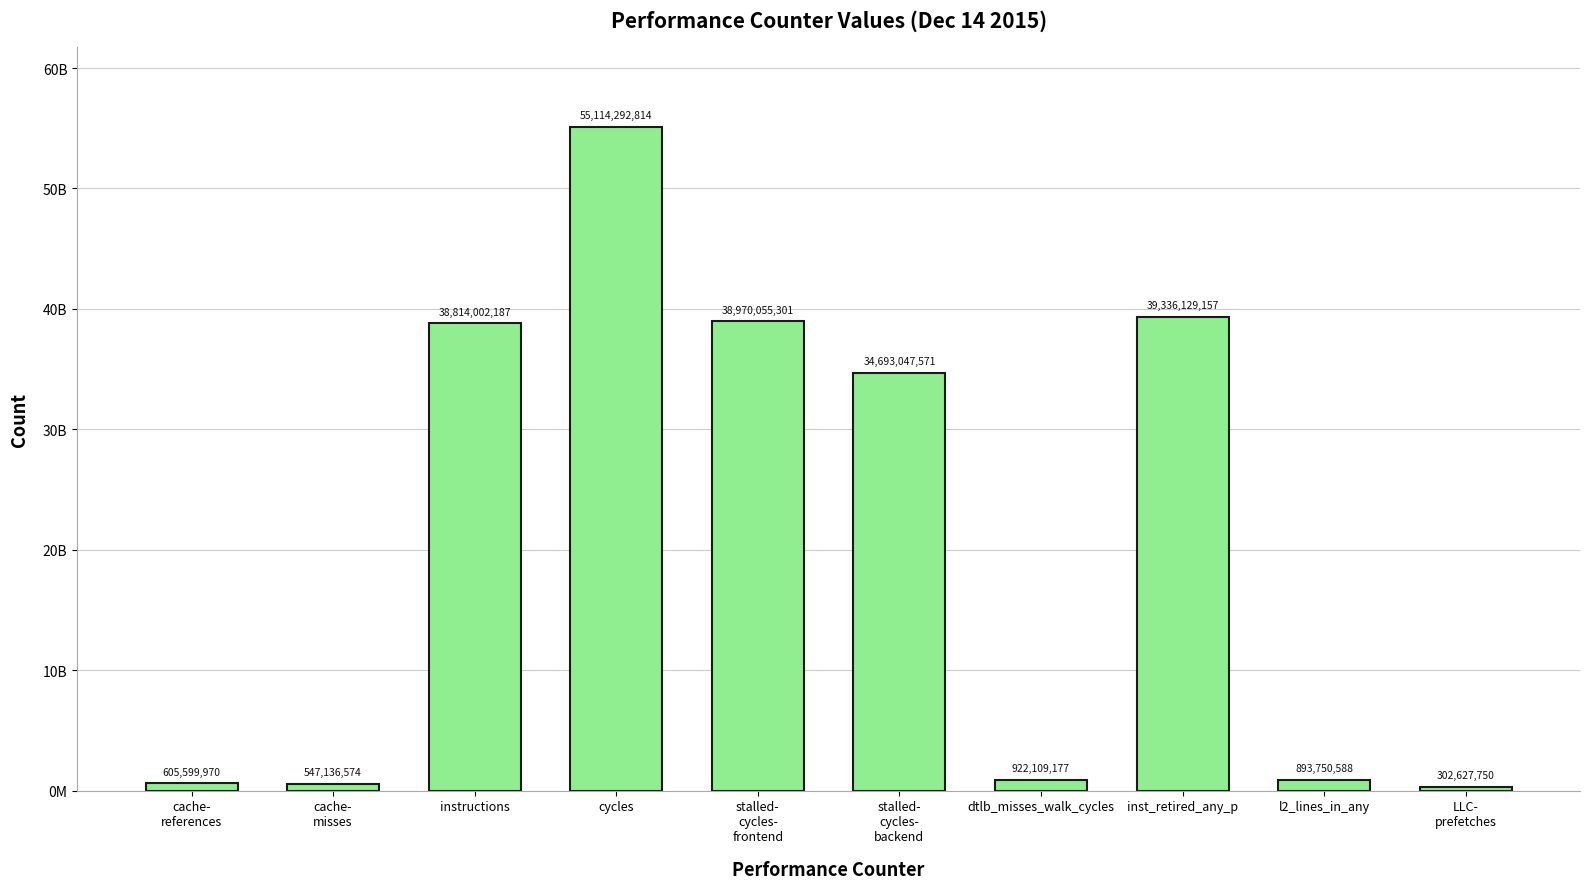

Does the chart contain stacked bars?

No